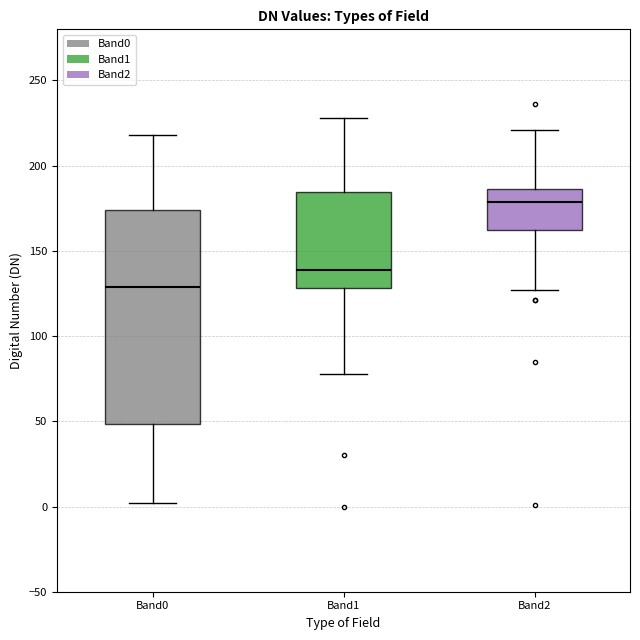

Which box is the tallest, from its lower edge to its upper edge?

Band0